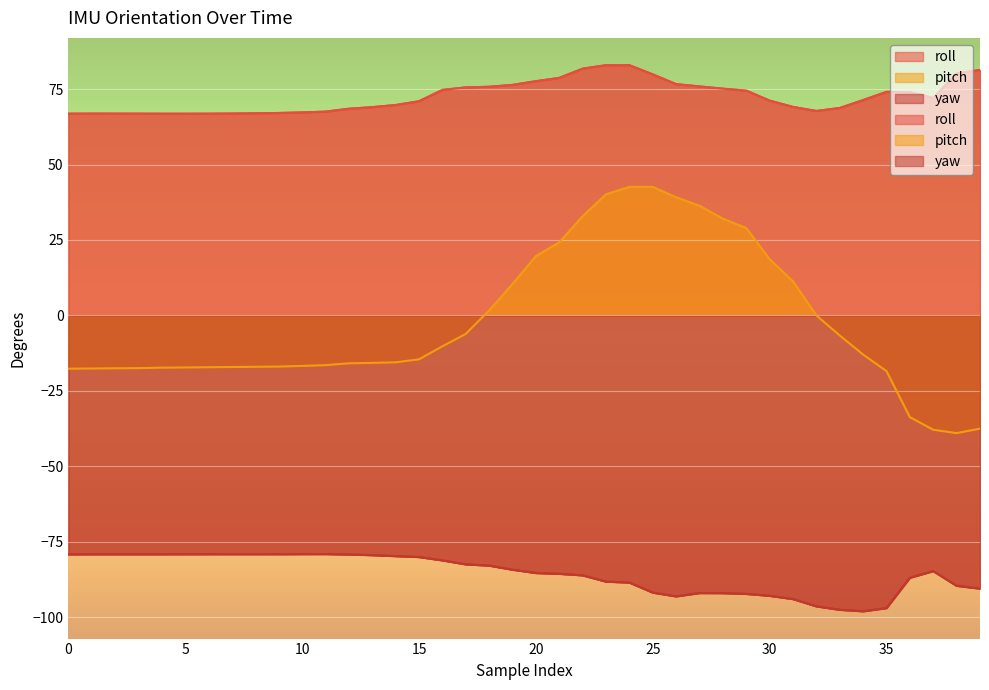

Which has a higher value, 3 or 34?

34